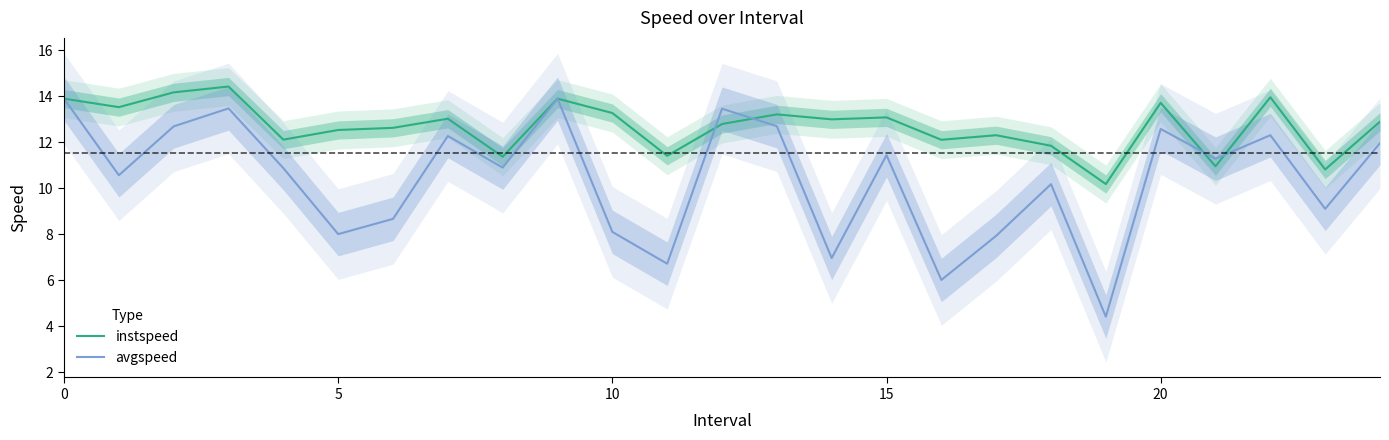

Reading left to right, extract all data points from this chart.

instspeed: 13.9	13.5	14.2	14.4	12.1	12.5	12.6	13.0	11.4	13.9	13.3	11.4	12.8	13.2	13.0	13.1	12.1	12.3	11.8	10.2	13.7	11.0	14.0	10.8	12.9
avgspeed: 13.9	10.6	12.7	13.5	10.9	8.0	8.7	12.3	10.9	13.9	8.1	6.7	13.5	12.7	7.0	11.4	6.0	7.9	10.2	4.4	12.6	11.3	12.3	9.1	12.0